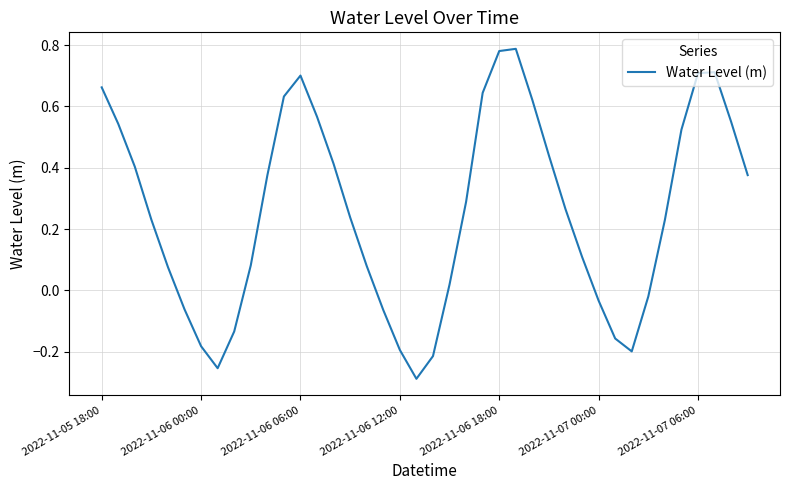

What is the difference between the maximum and minimum values?

1.1